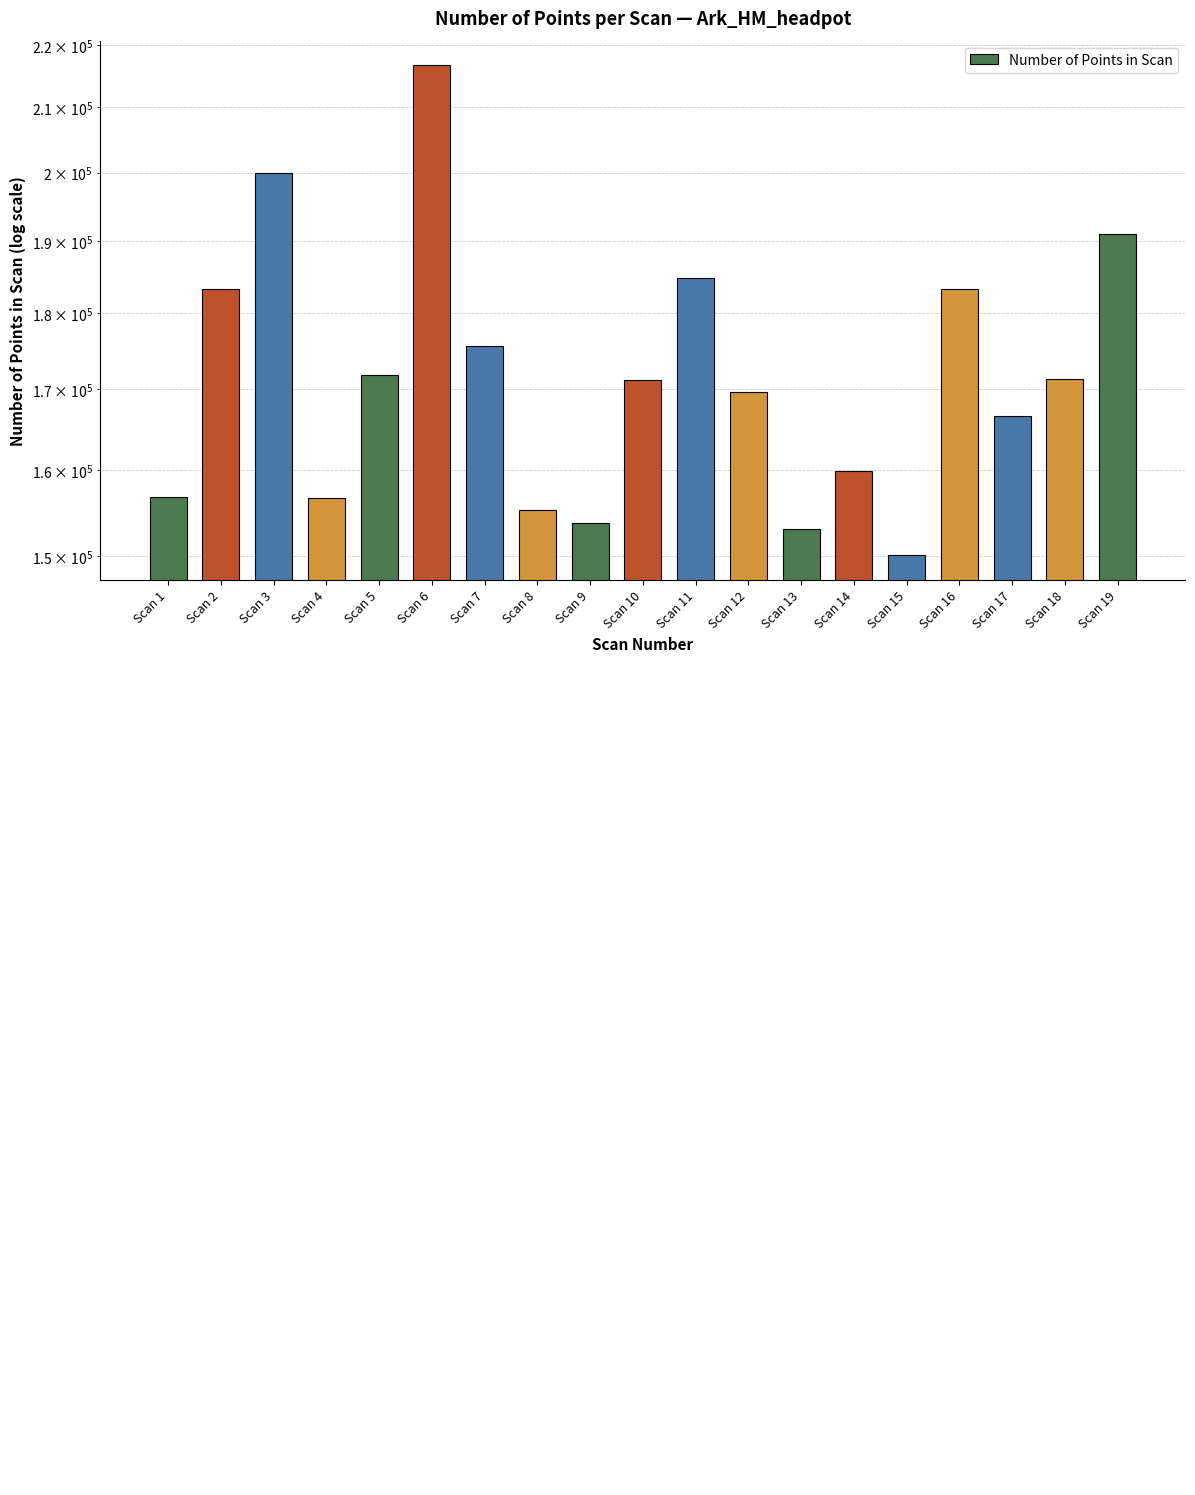

Where is the data nearest to the value 183442?

Scan 2